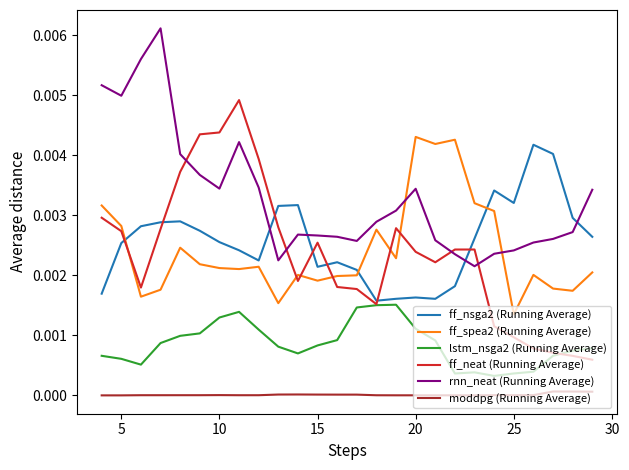

Which series has the largest total across all categories?

rnn_neat (Running Average)